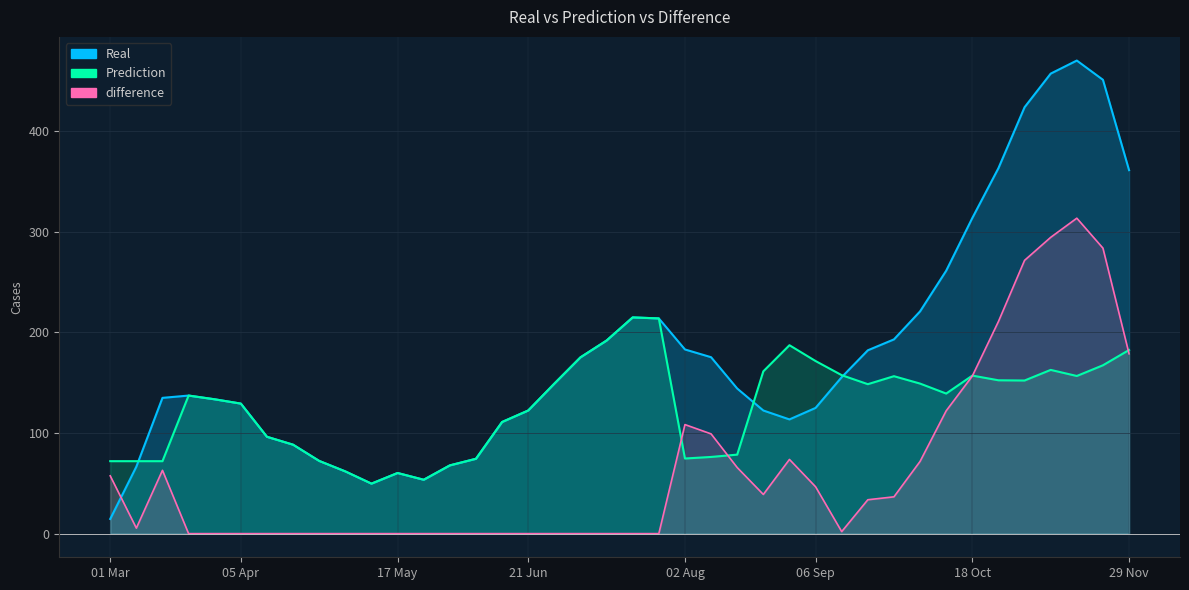

What is the maximum value for Real?

470.4